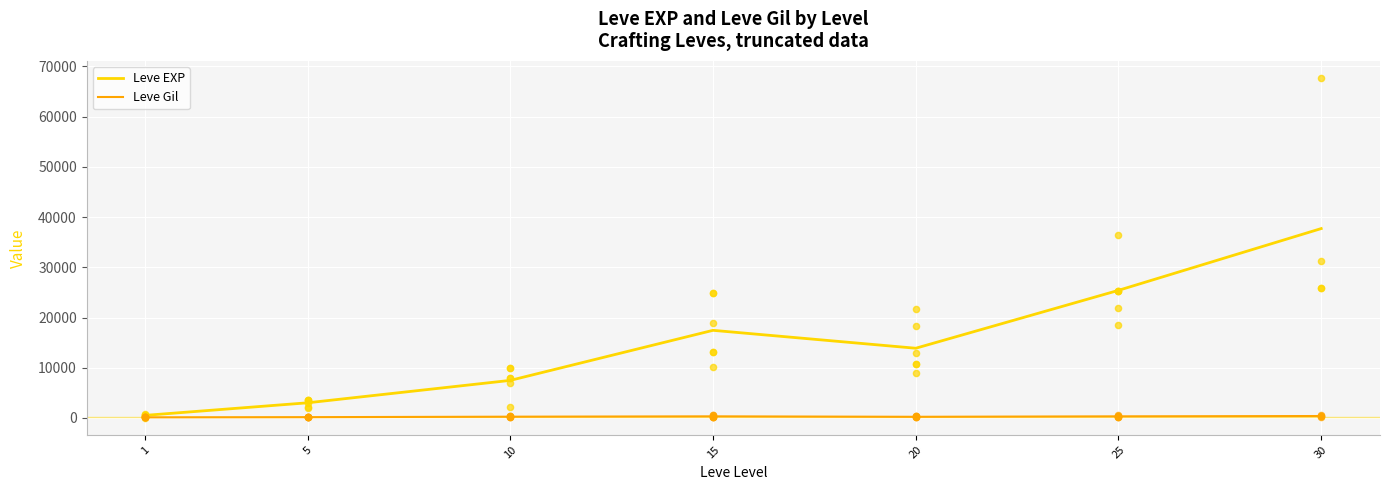

Which series has the widest spread of Y values?

Leve EXP